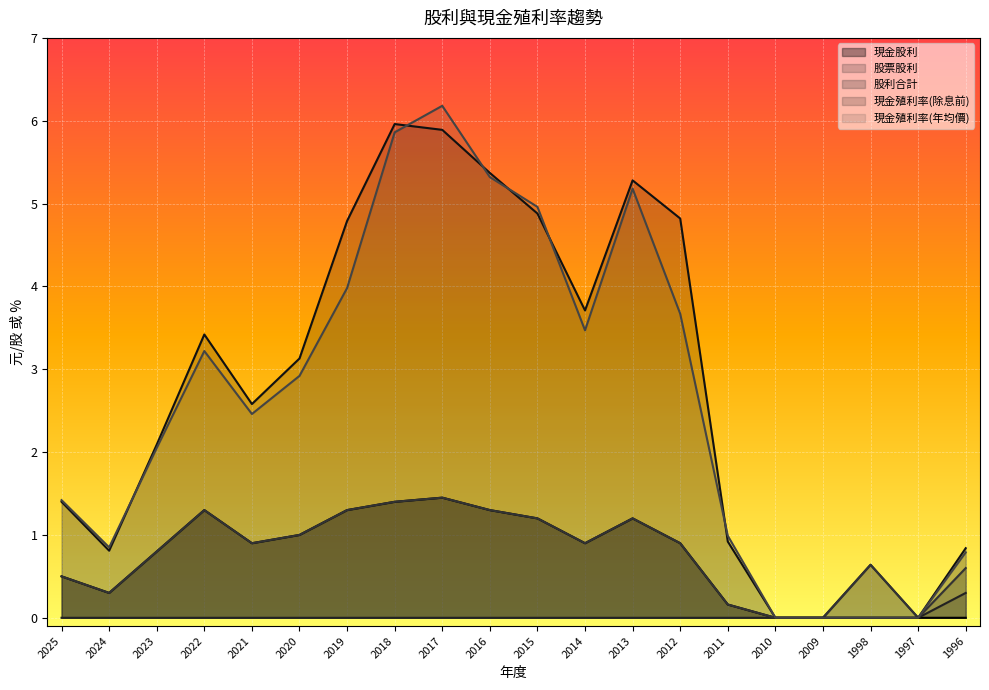

Which category has the highest value across all series?

2017